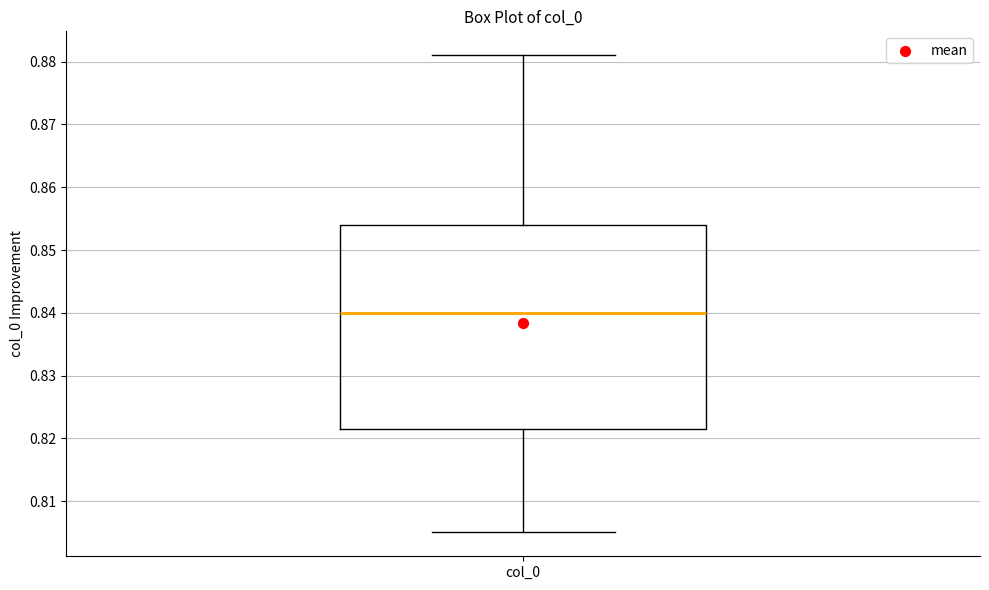

Transcribe this box plot: give where the median line is, the range the box spans, and where the two whiskers end, as read against the y-axis. The values are not printed on the chart, so give them approximately, as read against the axis.

median 0.840, box 0.821 to 0.854, whiskers 0.805 to 0.881